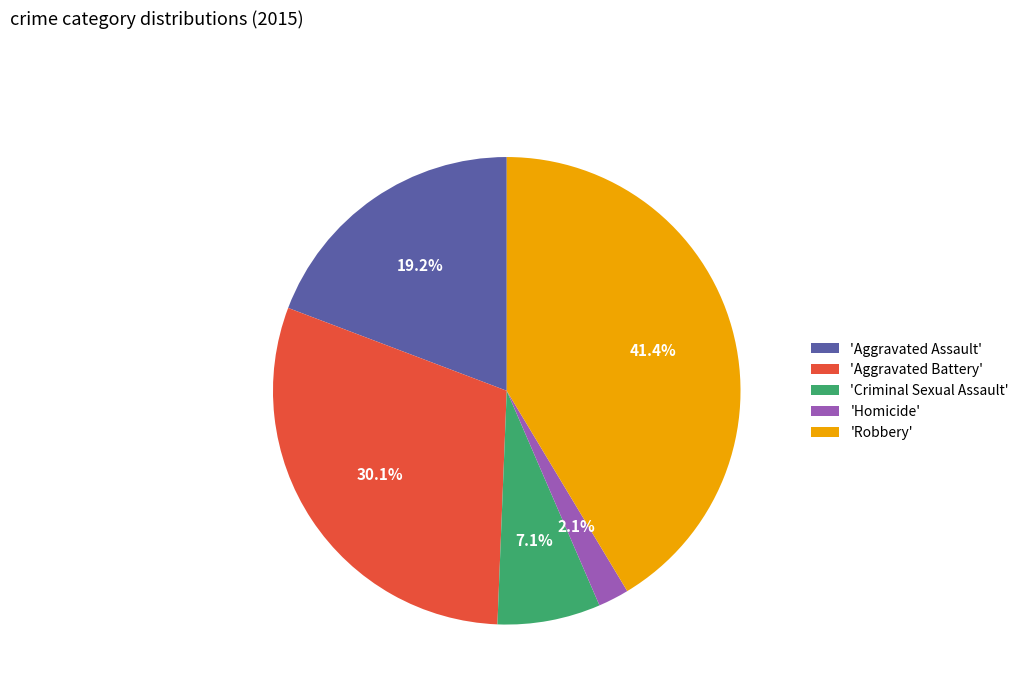

Is 'Aggravated Battery' the majority of the pie?

No